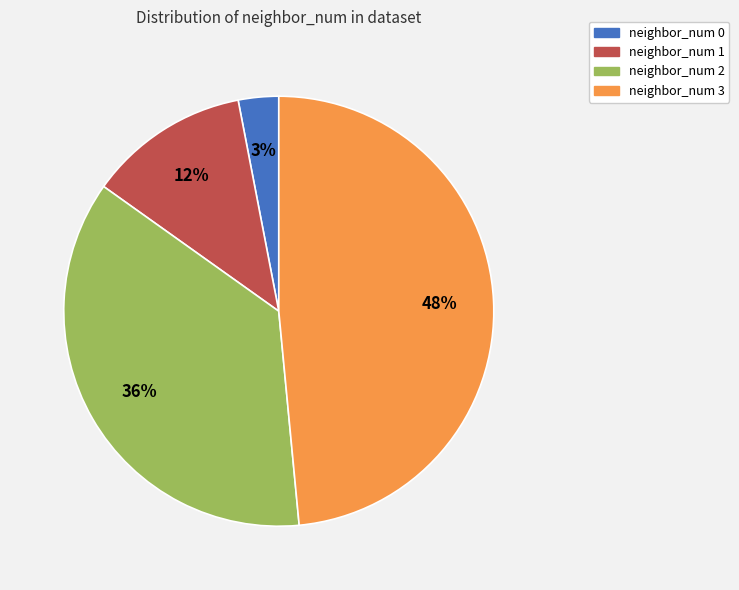

Is neighbor_num 0 the majority of the pie?

No